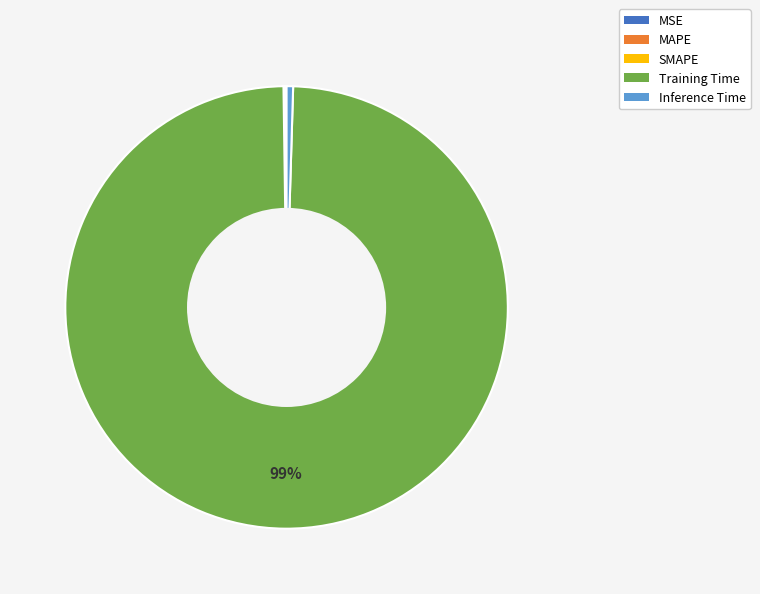

Which has a higher value, Inference Time or Training Time?

Training Time